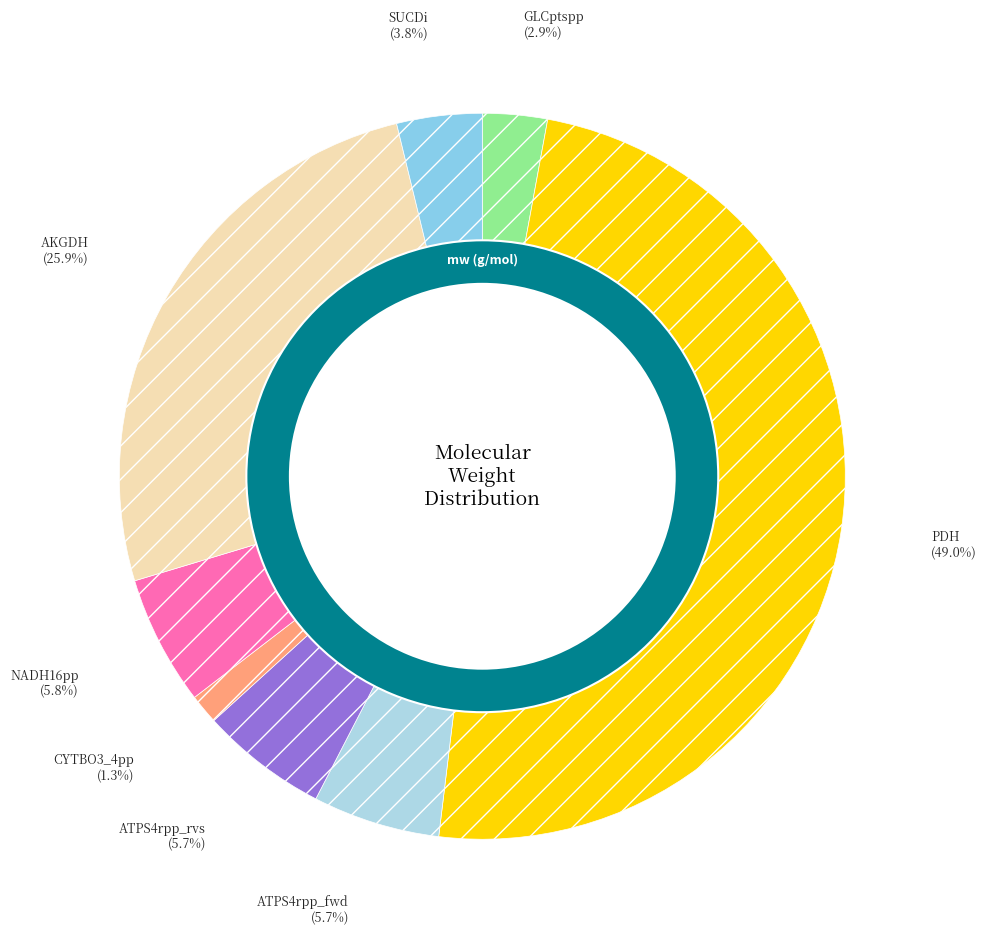

Which category has the smallest portion of the pie?

CYTBO3_4pp